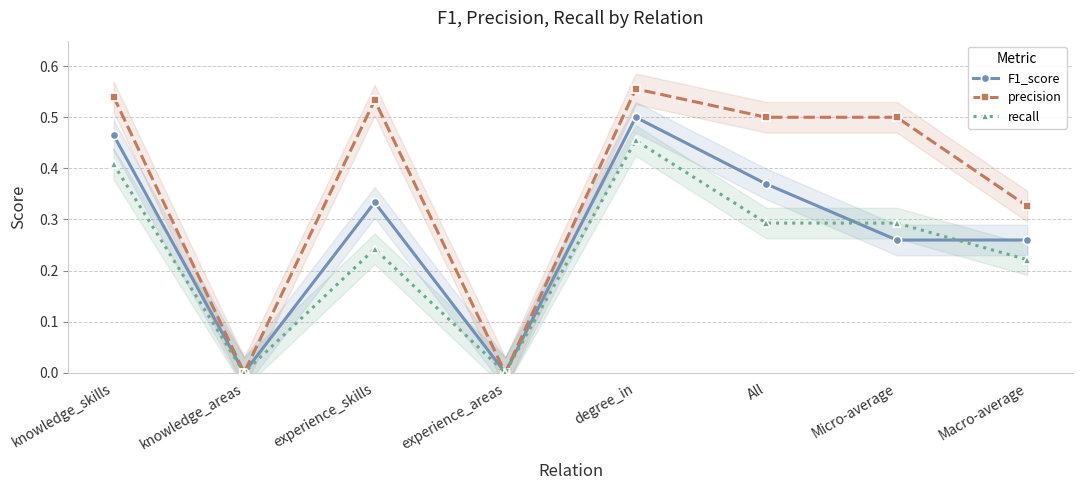

What is the highest value of the F1_score series?

0.5